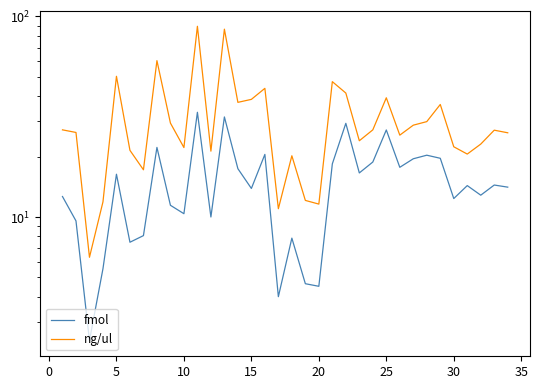

Is it true that fmol equals 25.7 at 26?

False